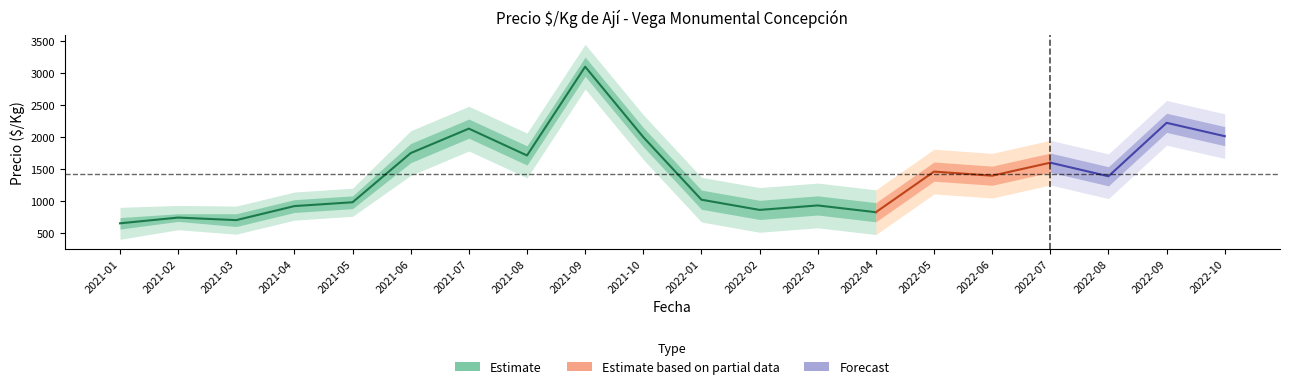

At 2021-05, list the series in order from largest to smallest.

Precio_outer_max, Precio_max, Precio $/Kg, Precio_min, Precio_outer_min